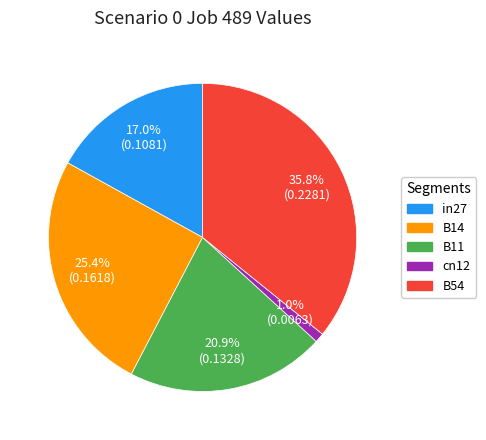

The B54 slice represents 36% of the pie. True or false?

True